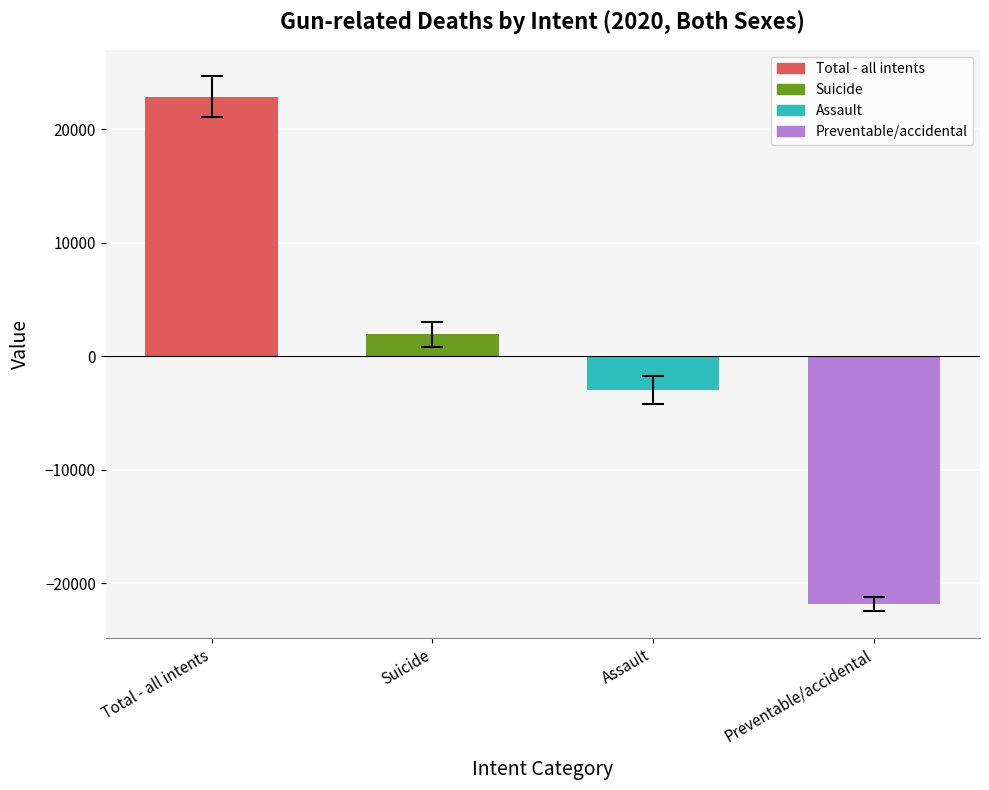

Between Suicide and Preventable/accidental, which is larger?

Suicide